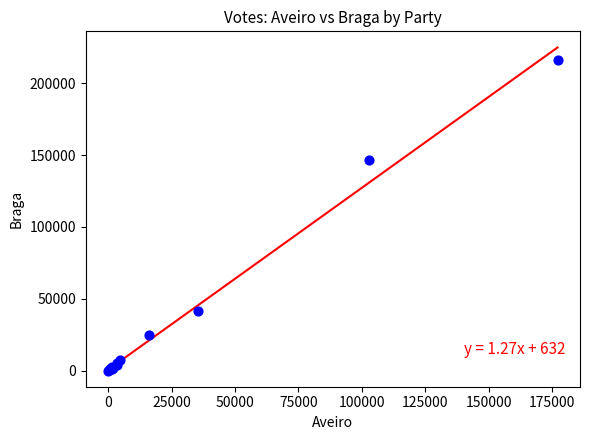

What Y value in the scatter plot is closest to 108178?

146412